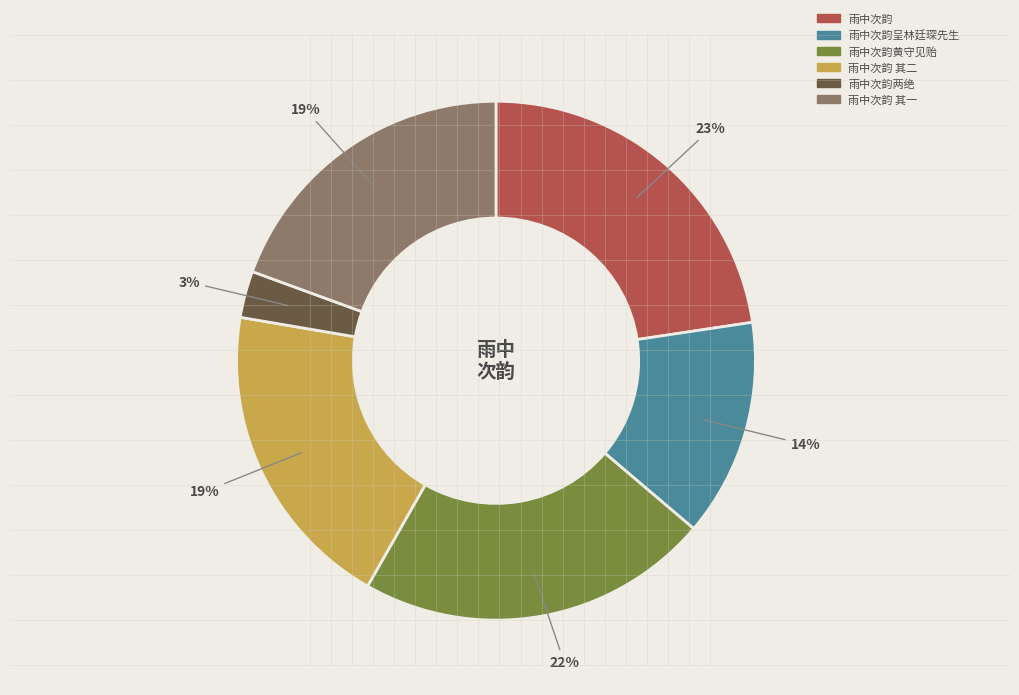

Do 雨中次韵两绝 and 雨中次韵 其一 together represent more than half of the pie?

No